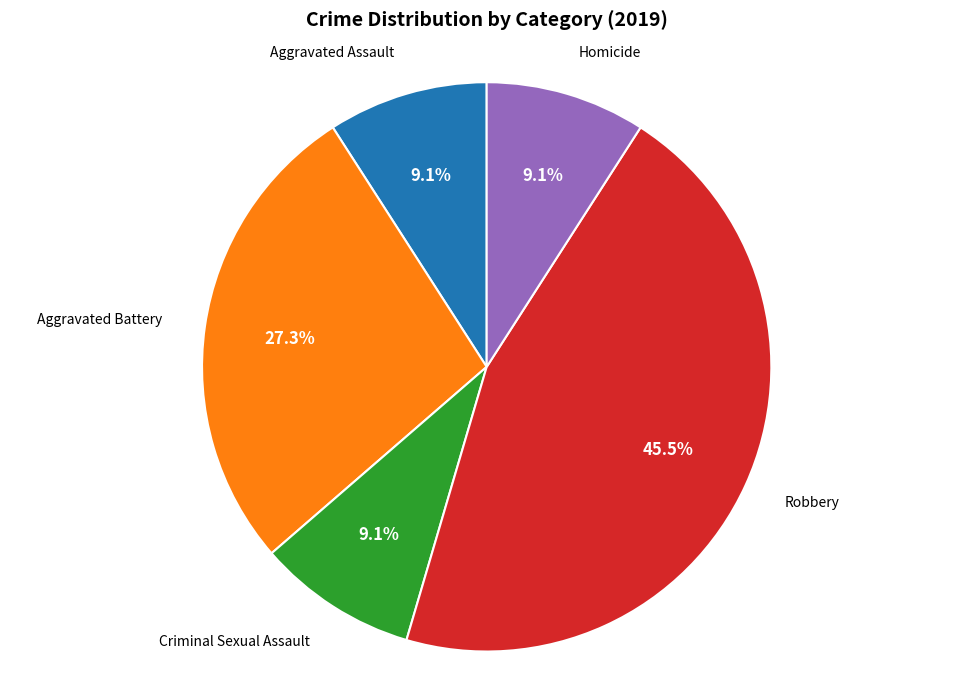

How many segments does this pie chart have?

5